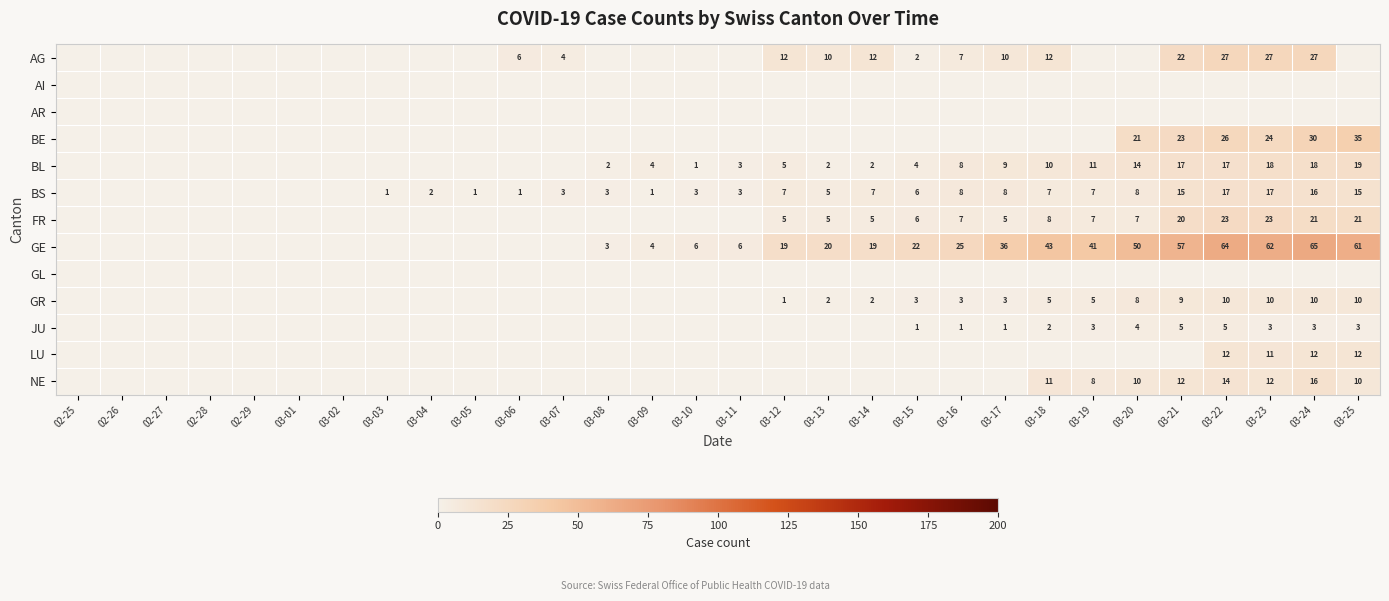

What is the difference between the BS values at 03-23 and 03-06?

16